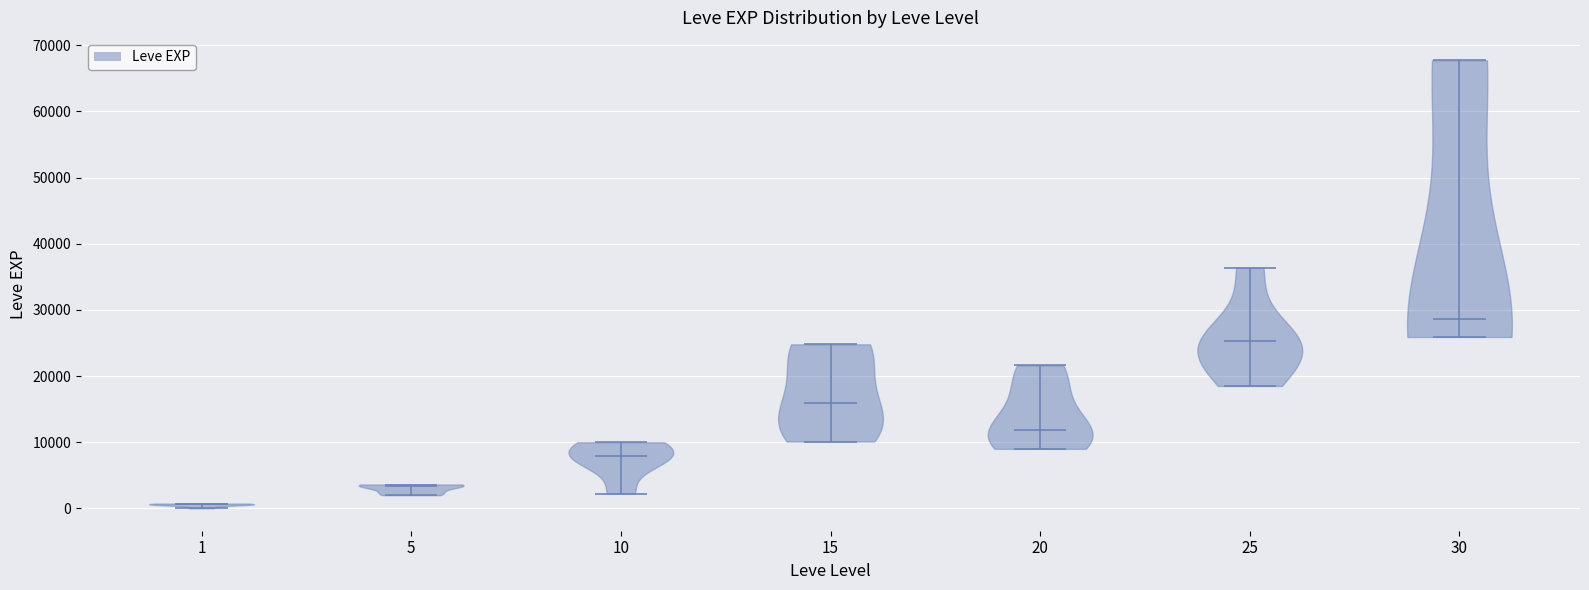

What is the highest point the violin at x = 30 reaches on the y-axis? The values are not printed on the chart, so give them approximately, as read against the axis.

68000